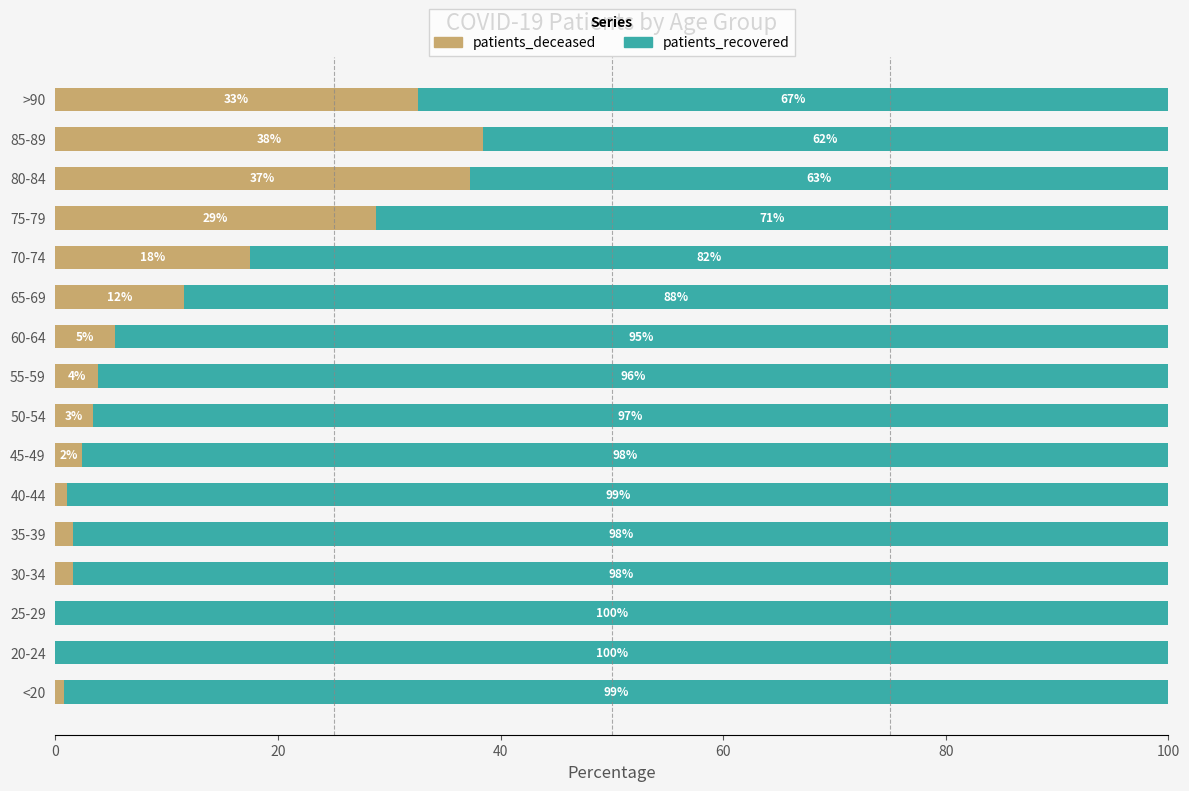

What are all the series names shown in the legend?

patients_deceased, patients_recovered